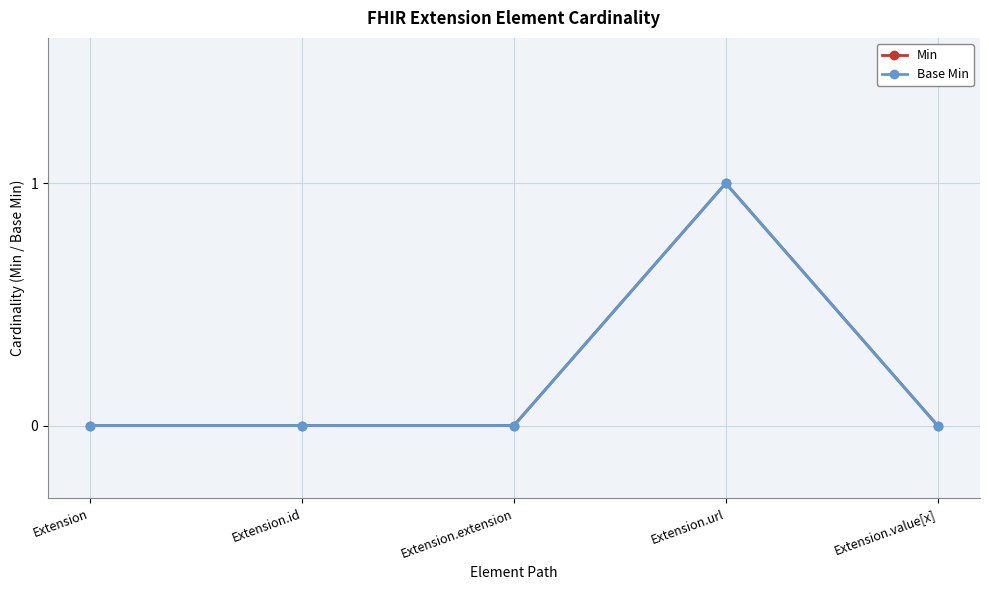

True or false: Base Min has more than 2 points higher than both neighbors.

False